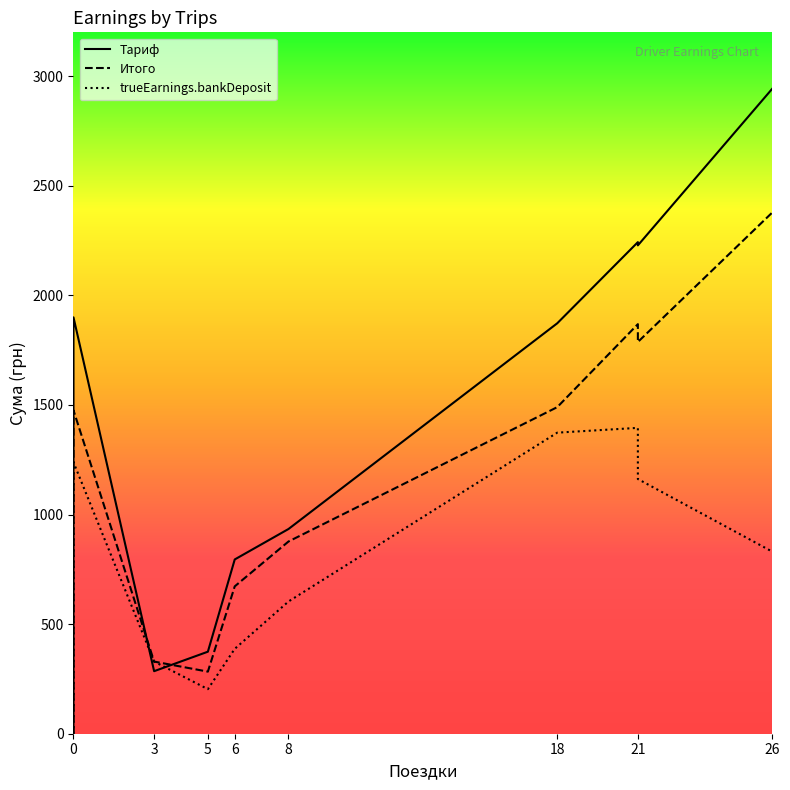

True or false: Тариф has a value of 3206.4 at 18.

False